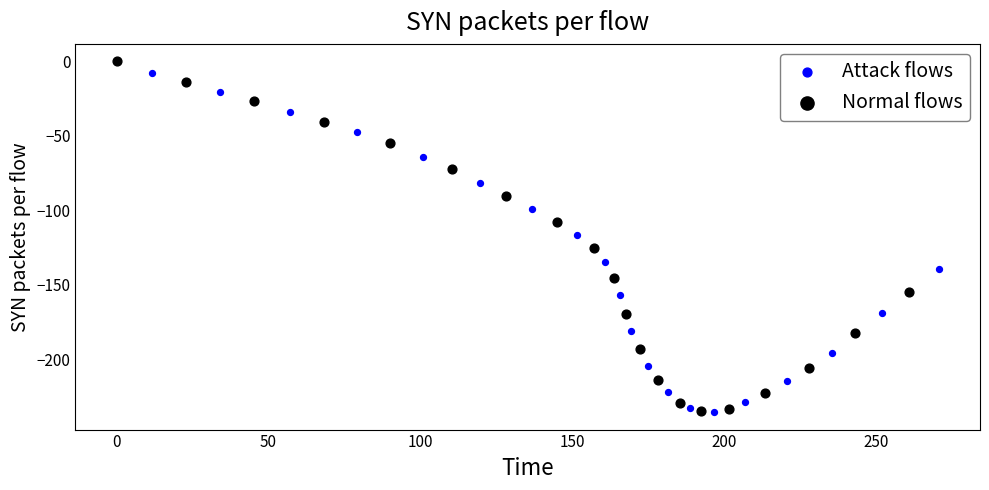

Which series has the widest spread of Y values?

Normal flows